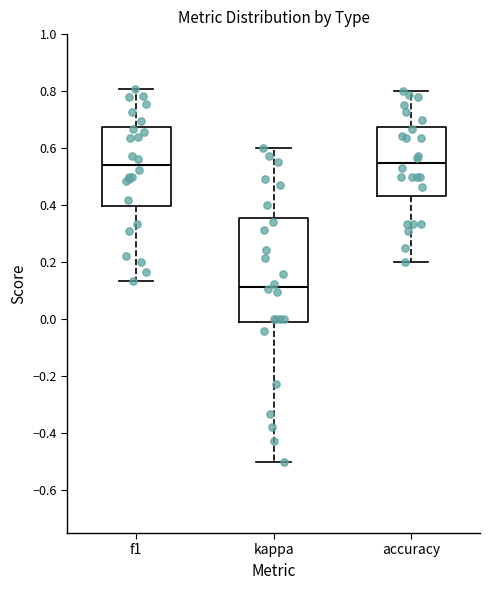

Reading left to right, transcribe this box plot: for each box, give where its median line is, the range the box spans, and where its two whiskers end, as read against the y-axis. The values are not printed on the chart, so give them approximately, as read against the axis.

f1: median 0.54, box 0.40 to 0.68, whiskers 0.14 to 0.80
kappa: median 0.12, box -0.02 to 0.36, whiskers -0.50 to 0.60
accuracy: median 0.54, box 0.44 to 0.68, whiskers 0.20 to 0.80